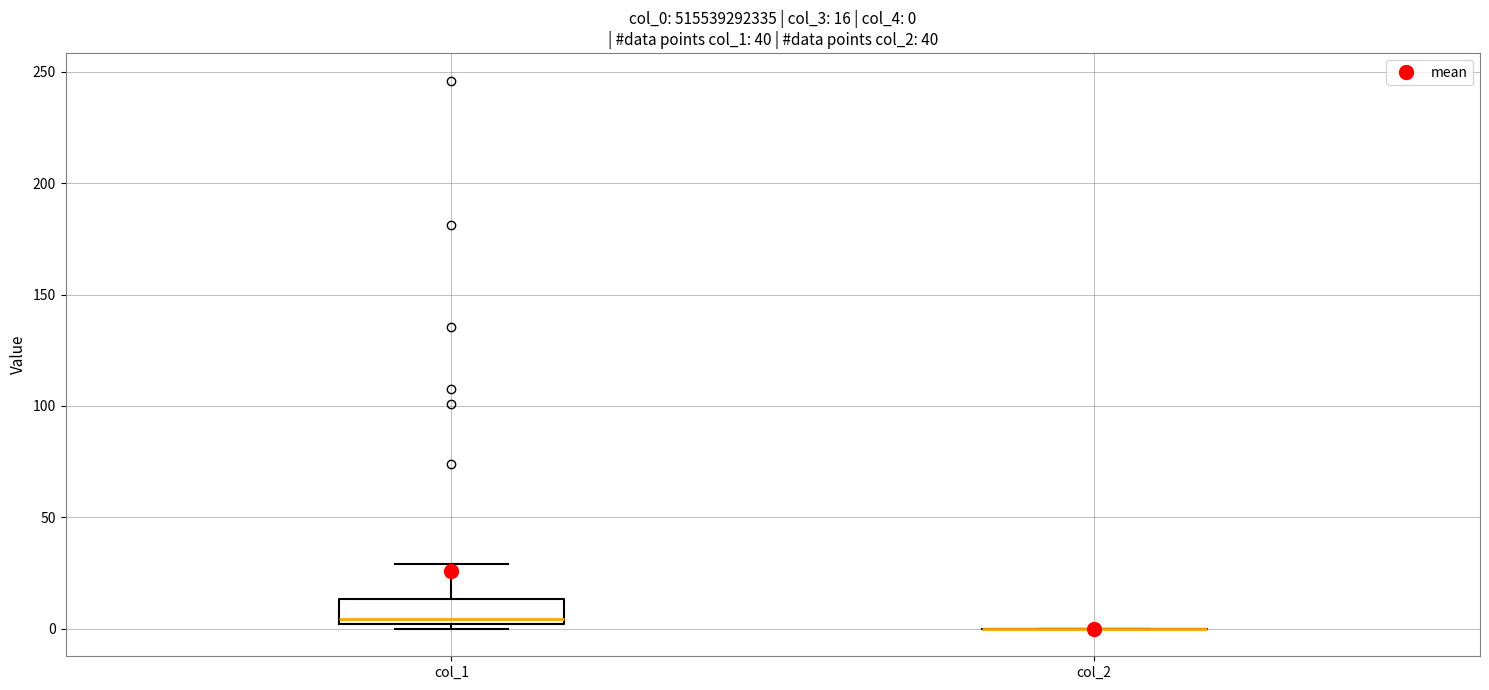

Comparing the boxes themselves (not the whiskers), which one is the tallest?

col_1